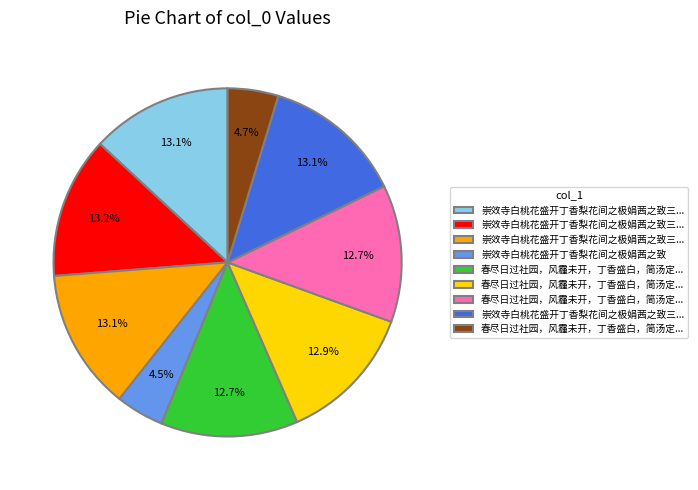

Is there any slice that represents more than half of the pie?

No